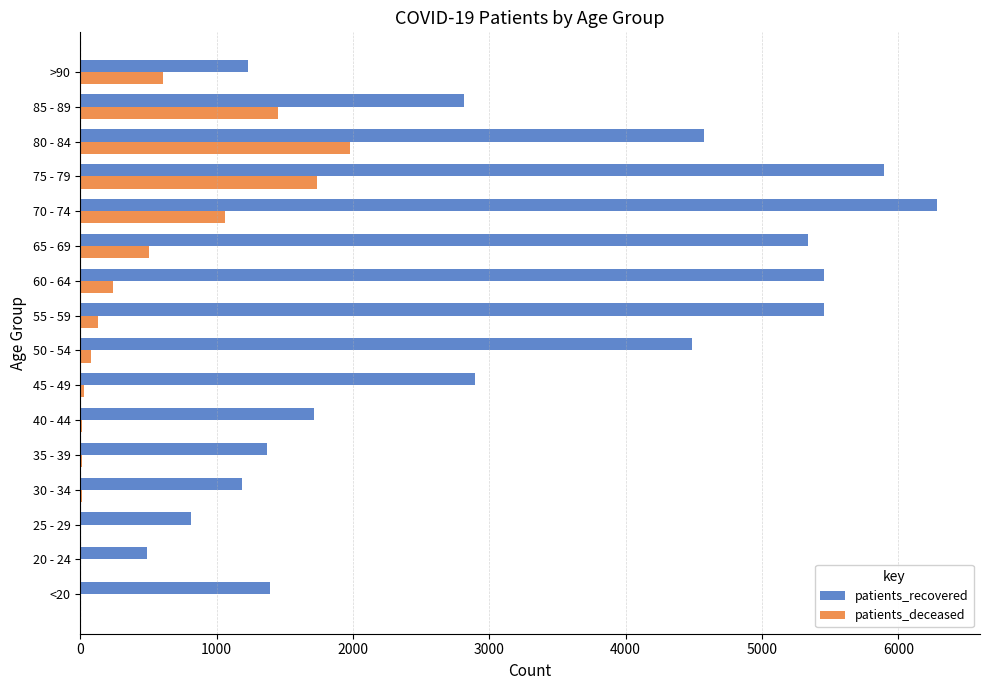

What is the highest value of the patients_deceased series?

1981